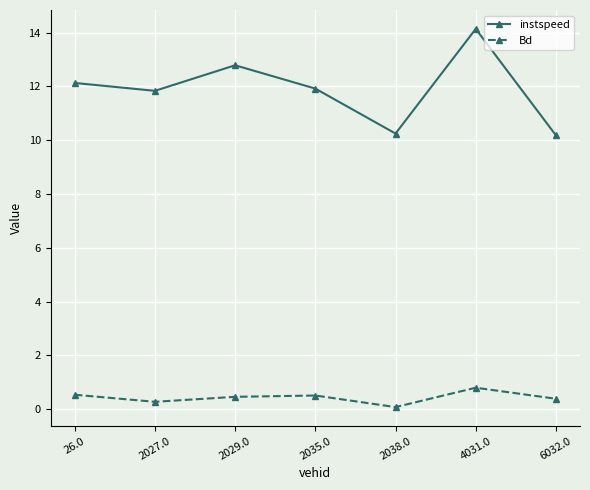

Which series has the largest range (max minus min)?

instspeed